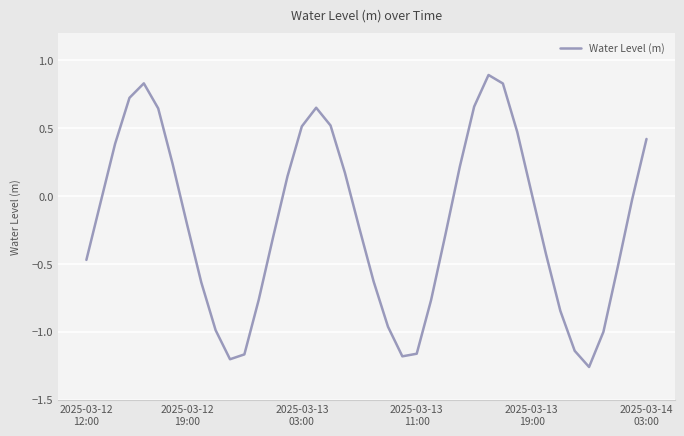

Is this an area chart (filled region under the line)?

No